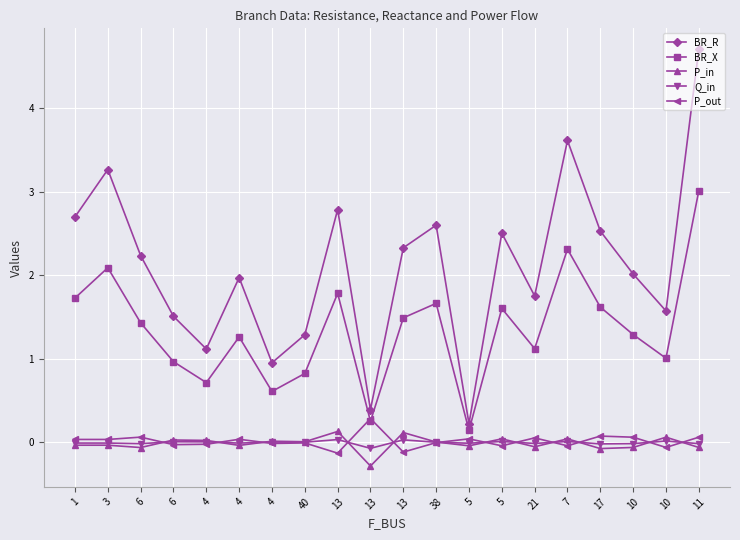

What are all the series names shown in the legend?

BR_R, BR_X, P_in, Q_in, P_out